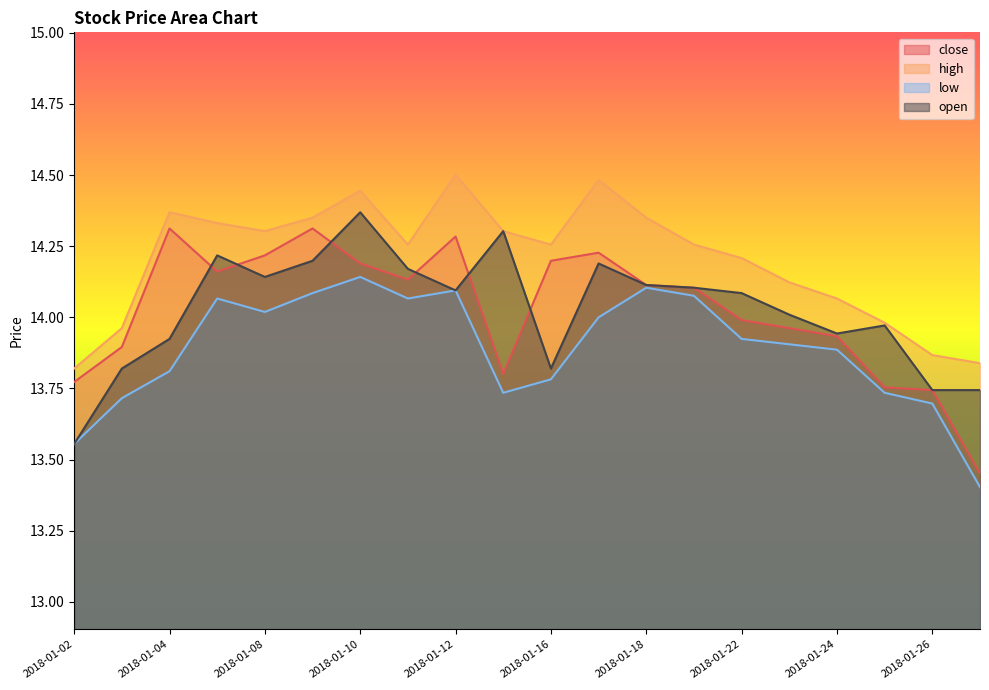

What is the lowest value of the open series?

13.6